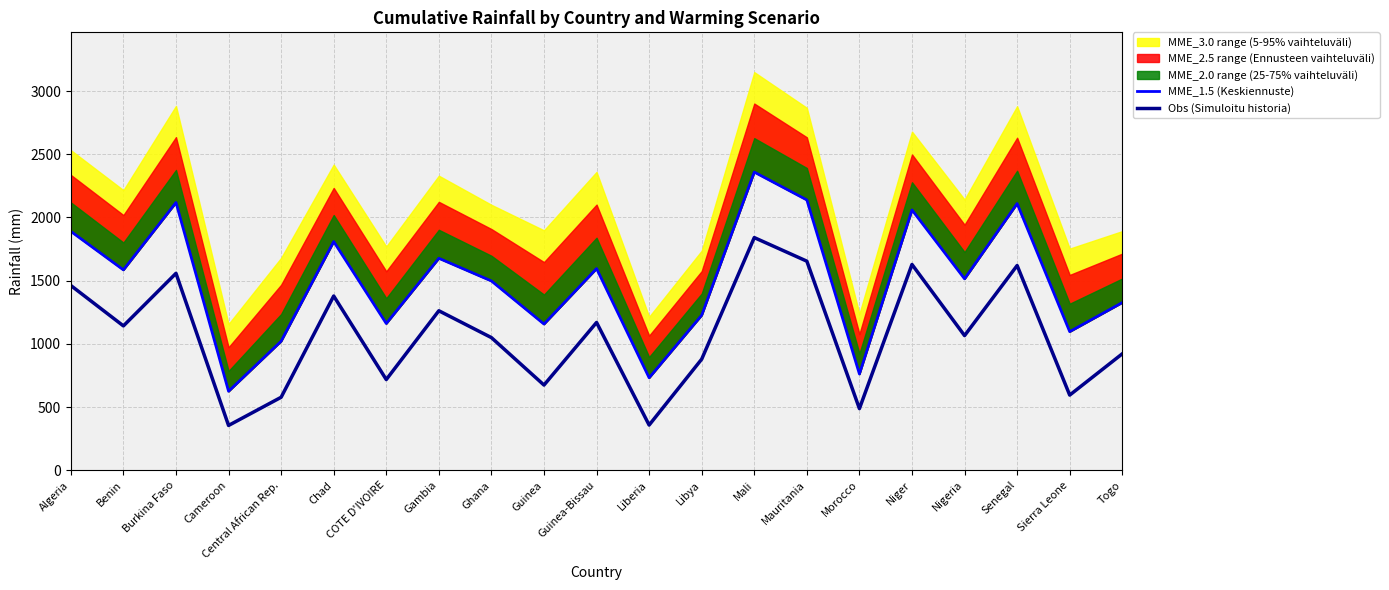

Is the value of MME_1.5 (Keskiennuste) at Algeria greater than the value of Obs (Simuloitu historia) at Cameroon?

Yes